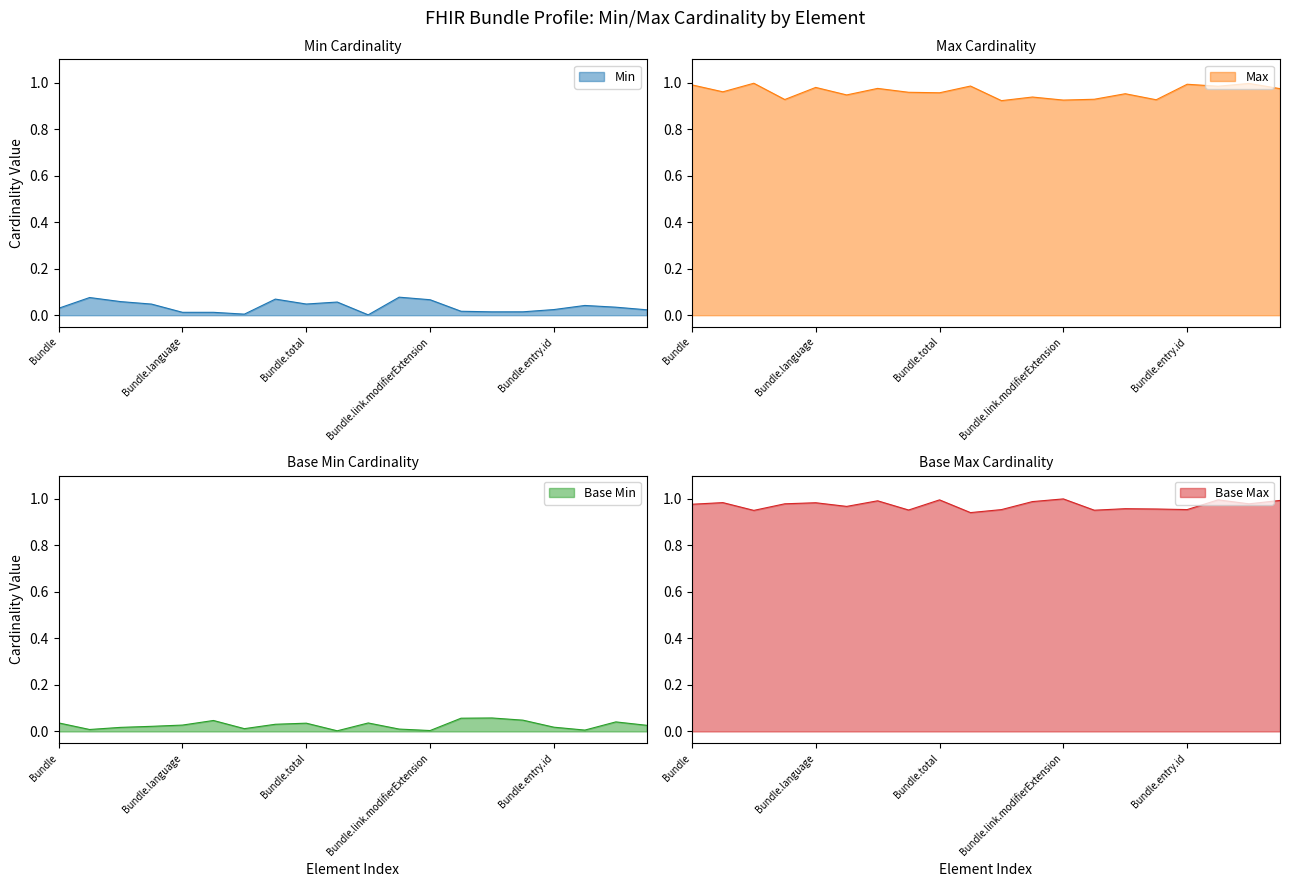

List the series in order of their peak value, highest first.

Max (numeric), Base Max (numeric), Min, Base Min